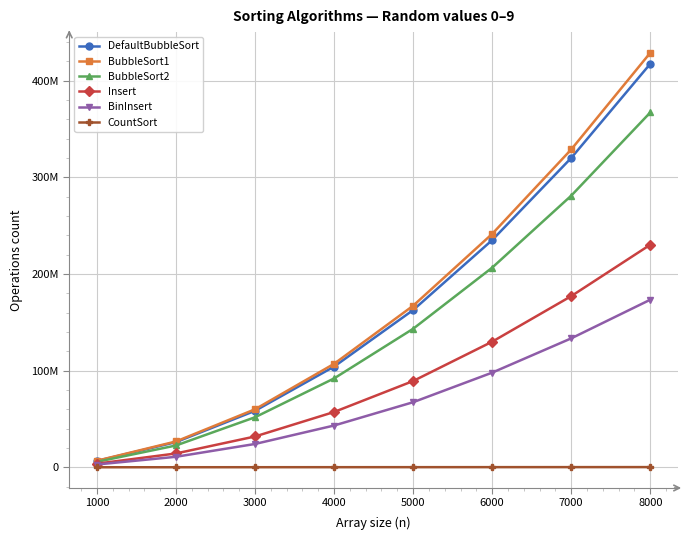

How many CountSort values are between 72099 and 168099?

5